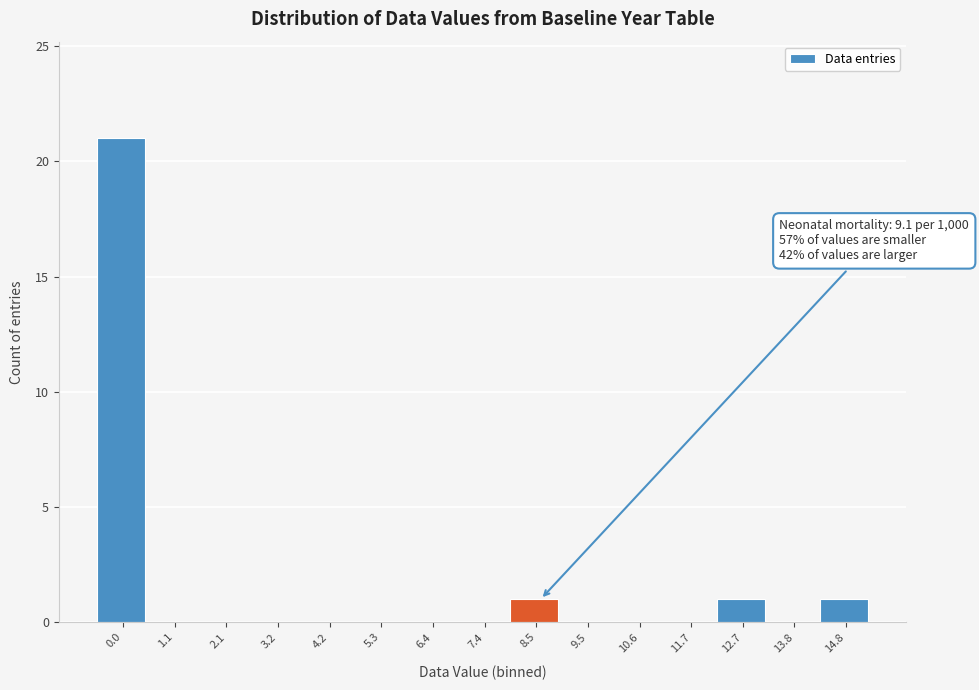

Reading left to right, extract all data points from this chart.

0.0=21	1.1=0	2.1=0	3.2=0	4.2=0	5.3=0	6.4=0	7.4=0	8.5=1	9.5=0	10.6=0	11.7=0	12.7=1	13.8=0	14.8=1